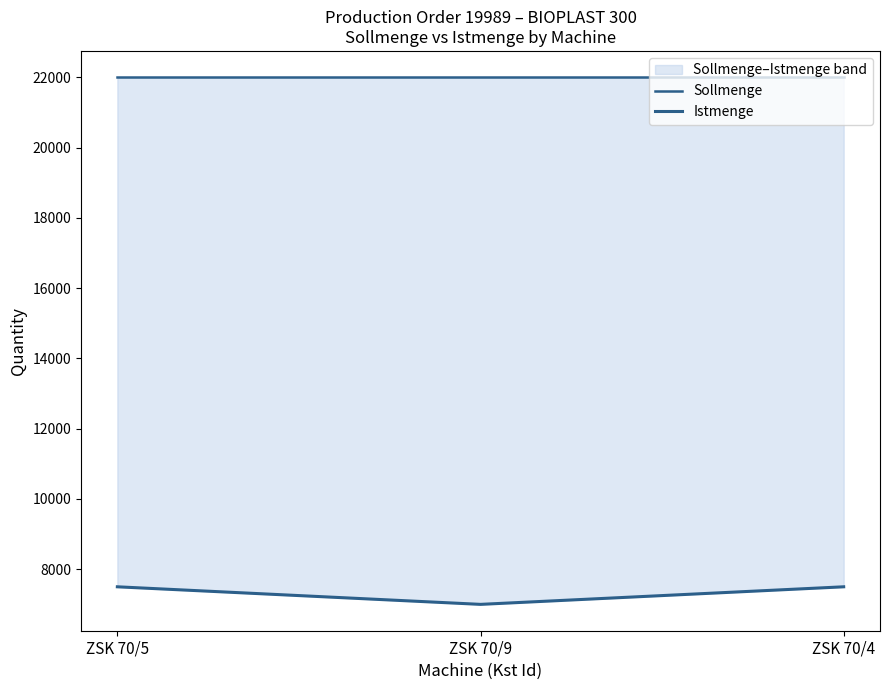

What is the difference between the highest and lowest values at ZSK 70/9?

15000